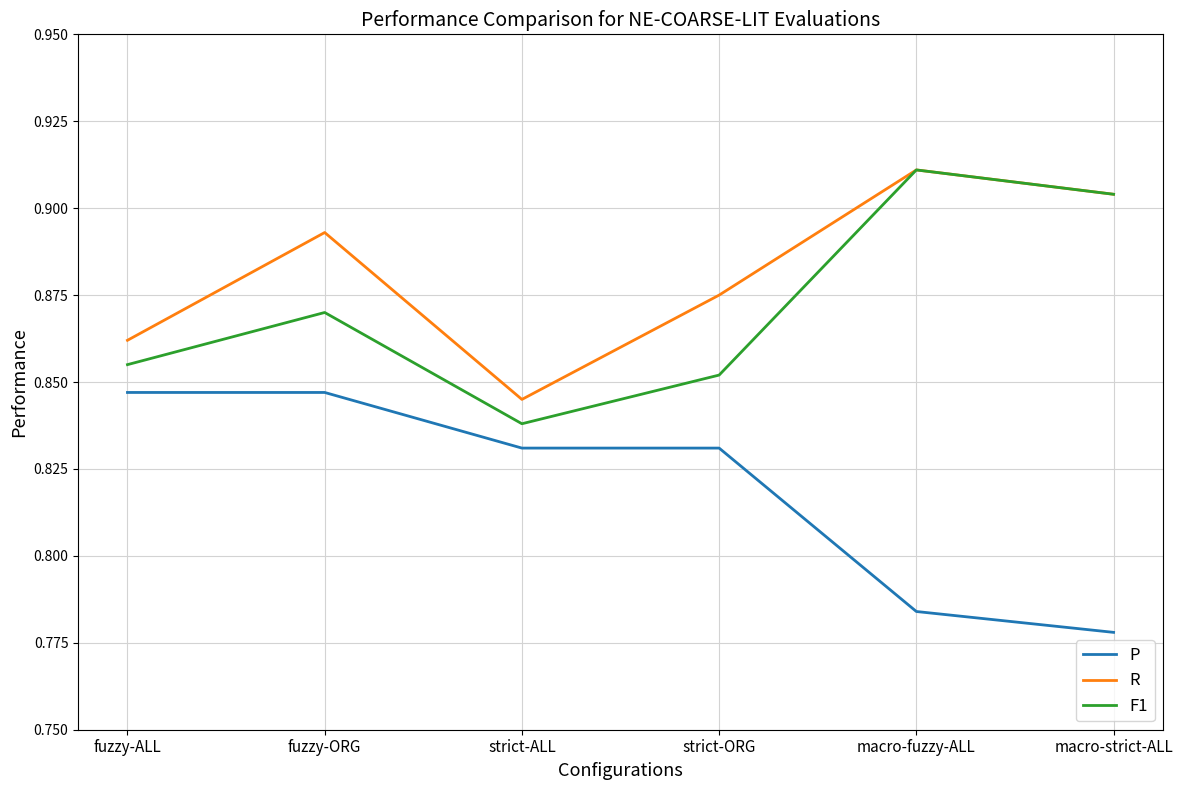

Count the number of data series in this chart.

3